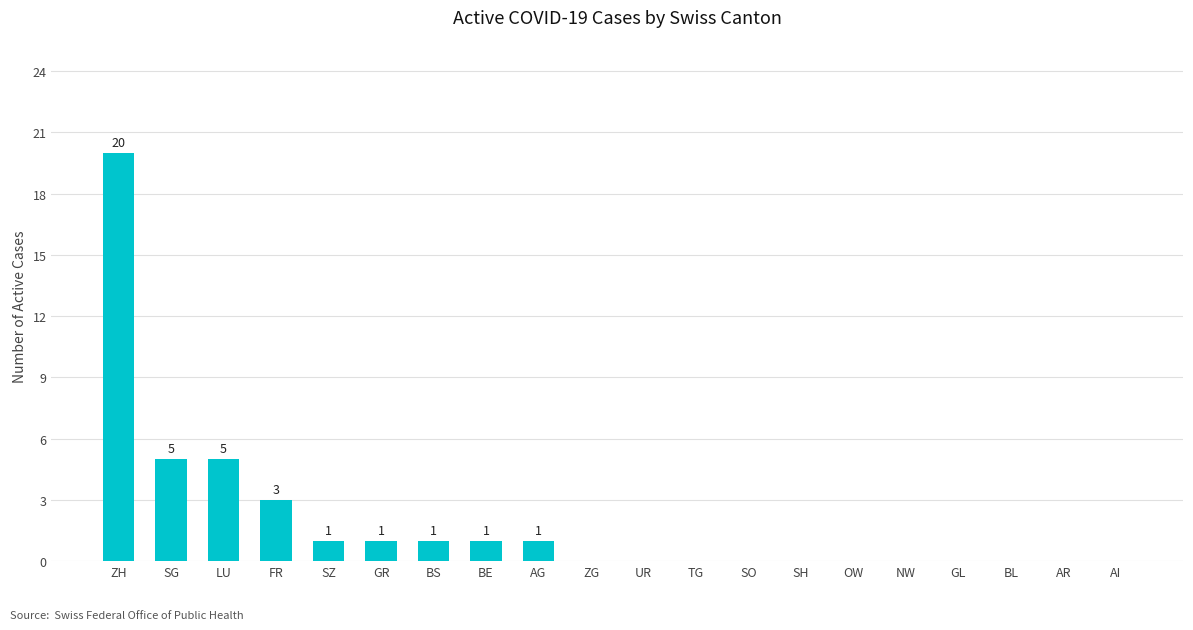

What is the sum of all values?

38